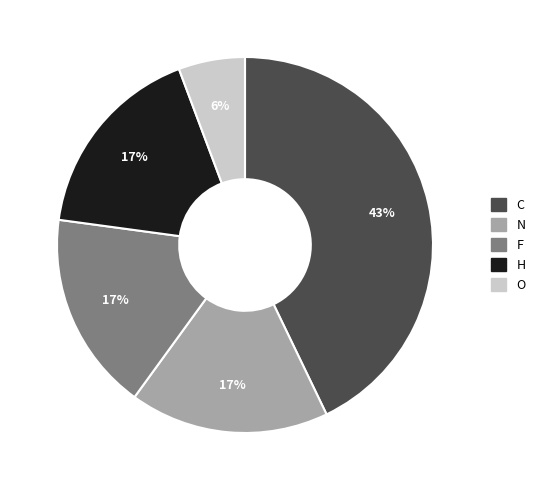

Is it true that F is 6% of the pie?

False